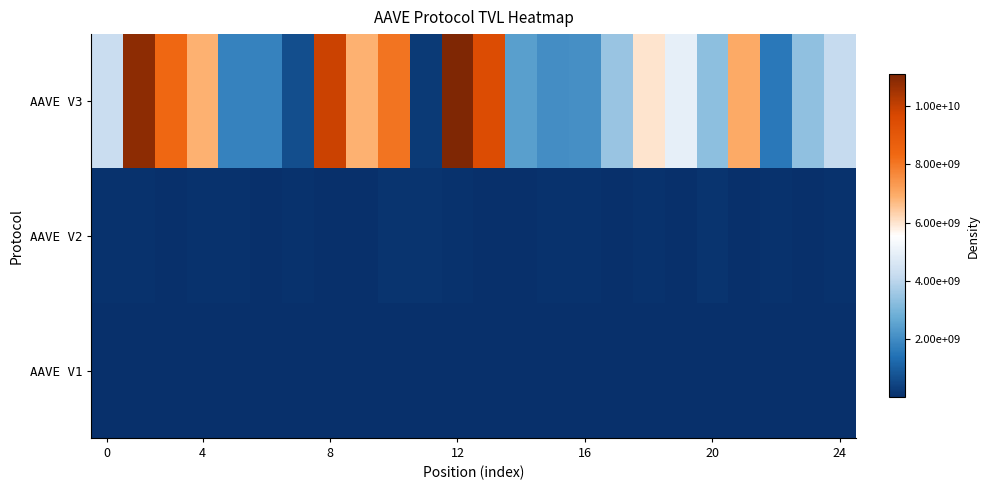

Count the number of categories in the chart.

24